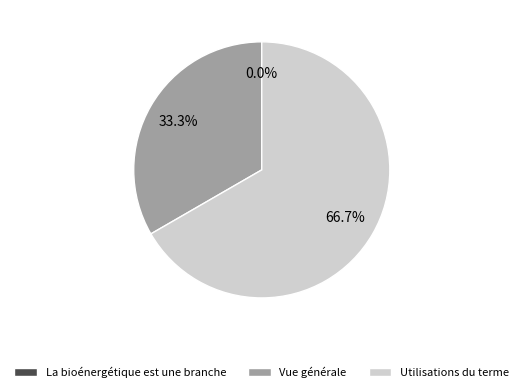

True or false: La bioénergétique est une branche accounts for 0% of the total.

True